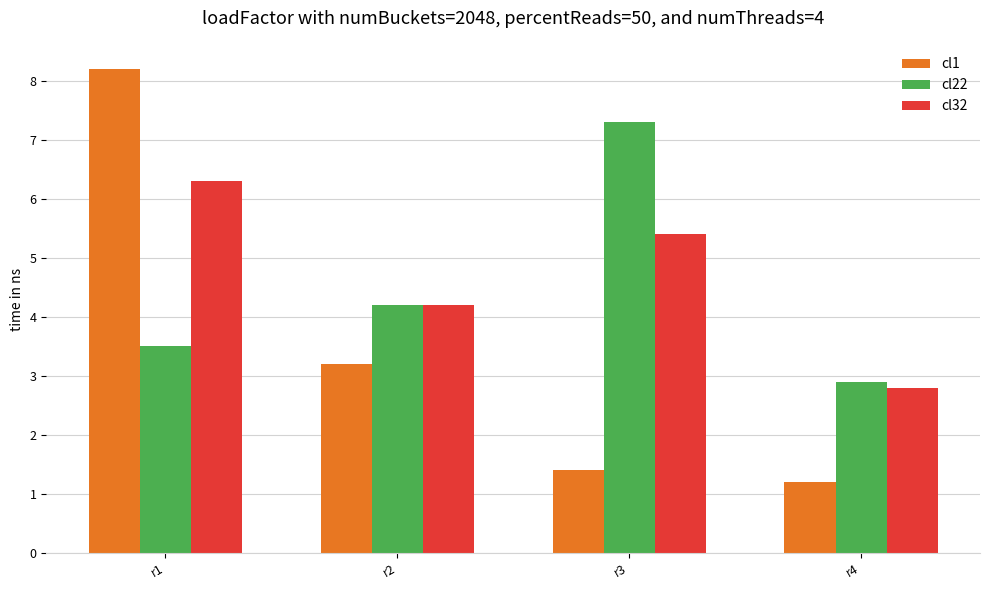

What is the sum of all cl1 values?

14.0